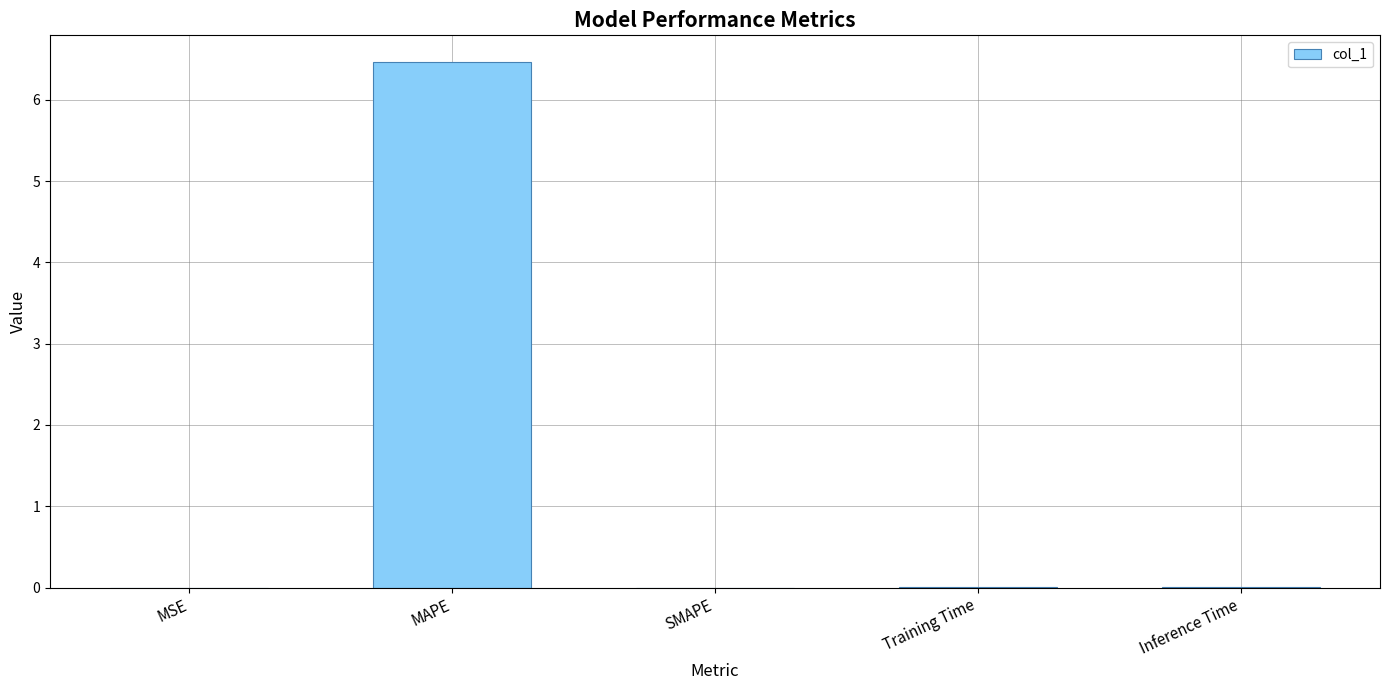

Is it true that the value at SMAPE is 0.0?

True